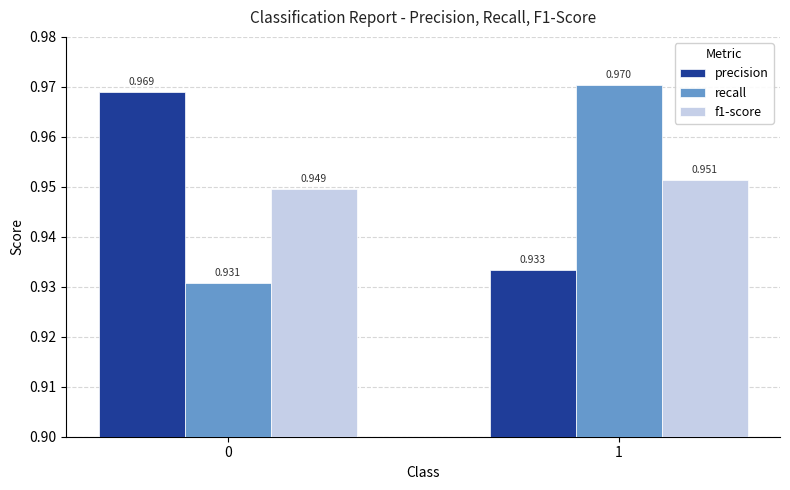

Which series changed the most between 0 and 1?

recall